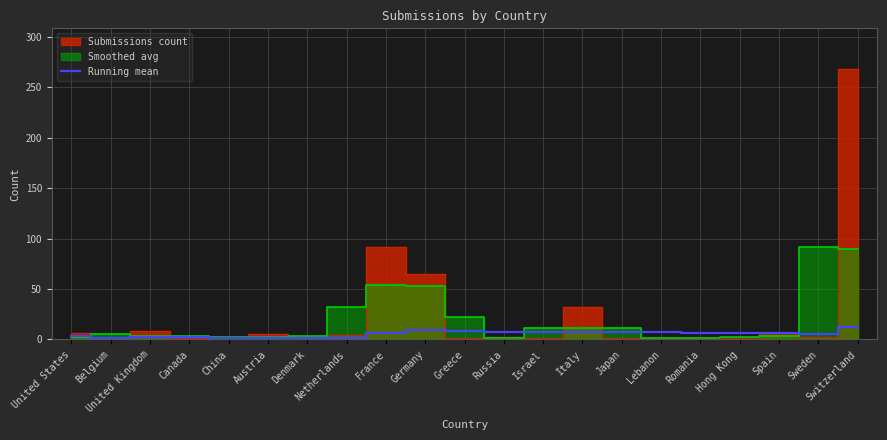

Reading left to right, extract all data points from this chart.

United States=3.0	Belgium=1.8	United Kingdom=2.5	Canada=2.0	China=1.7	Austria=1.8	Denmark=1.6	Netherlands=1.7	France=6.6	Germany=9.2	Greece=8.4	Russia=7.8	Israel=7.2	Italy=7.9	Japan=7.4	Lebanon=6.9	Romania=6.6	Hong Kong=6.2	Spain=6.1	Sweden=5.8	Switzerland=11.9